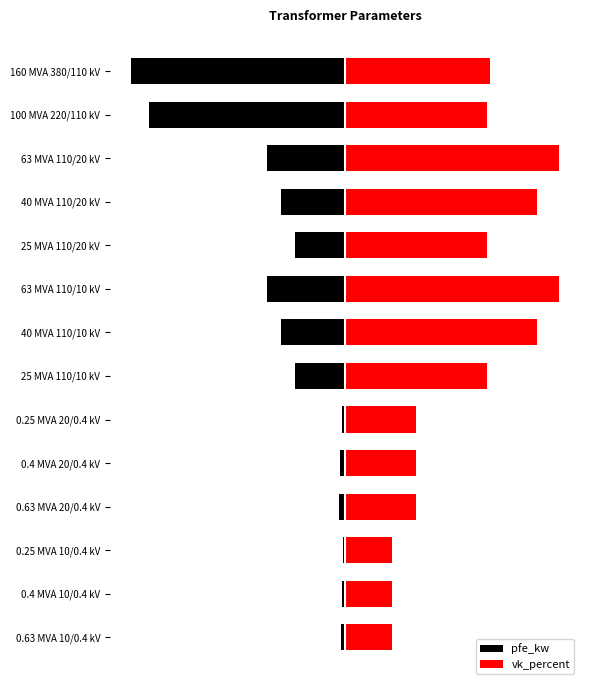

What is the lowest value of the vk_percent series?

13.3